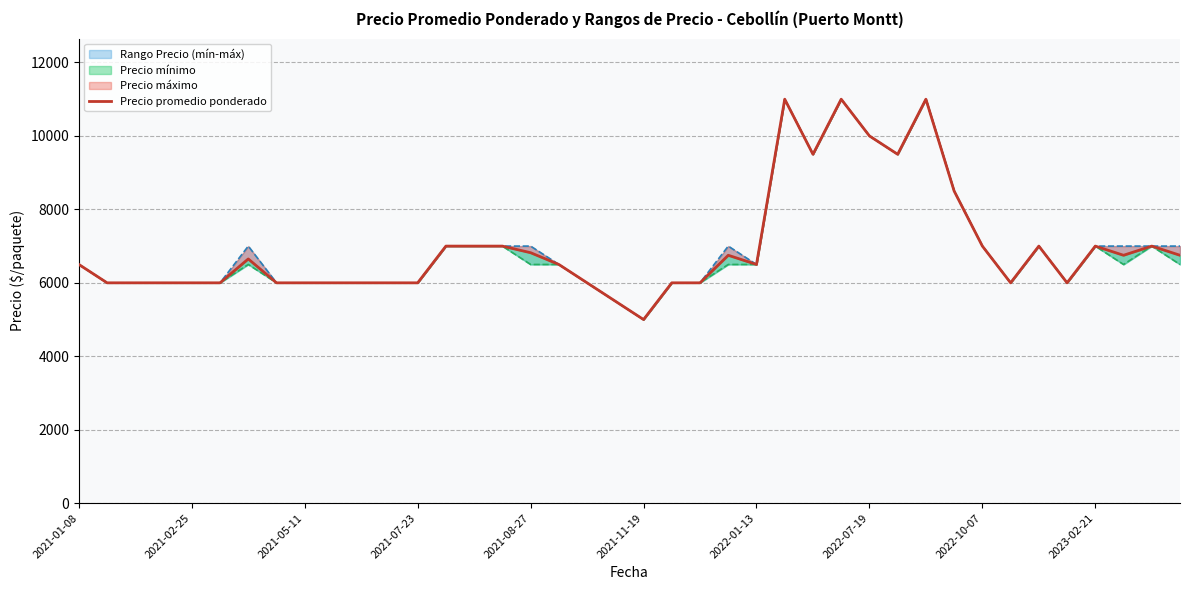

True or false: Precio mínimo has more than 2 interior local peaks.

True